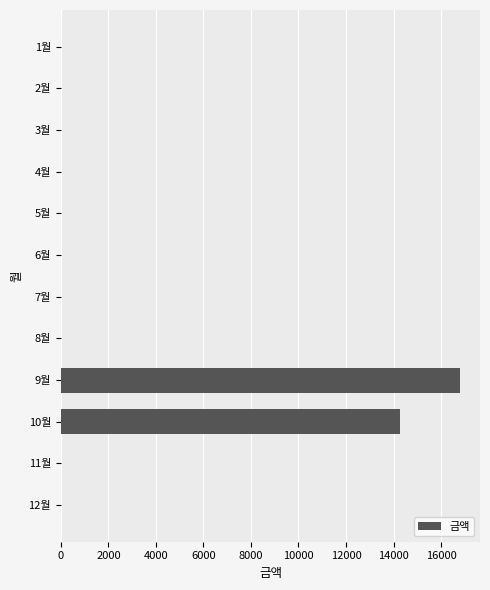

Is it true that the value at 6월 is 11739?

False